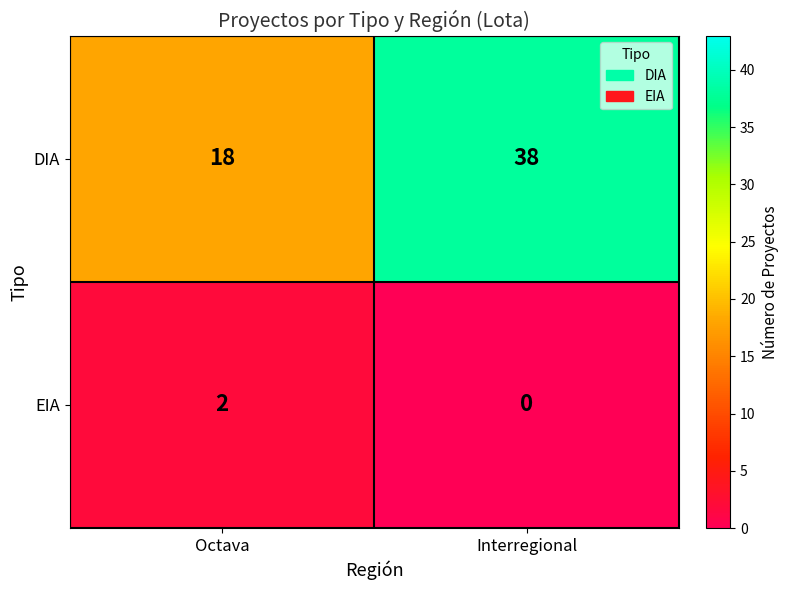

What is the maximum value shown in the chart?

38